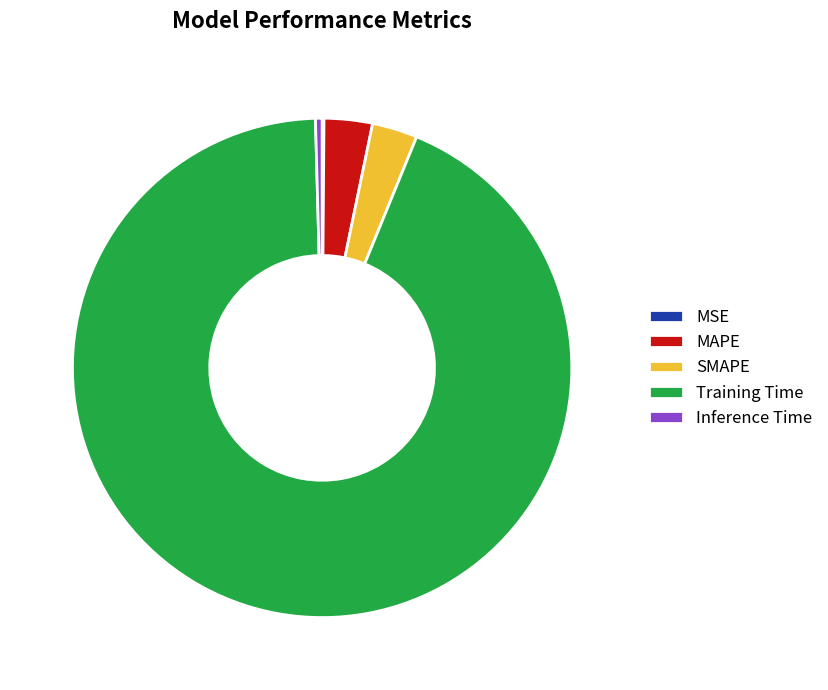

Which category has the biggest portion of the pie?

Training Time